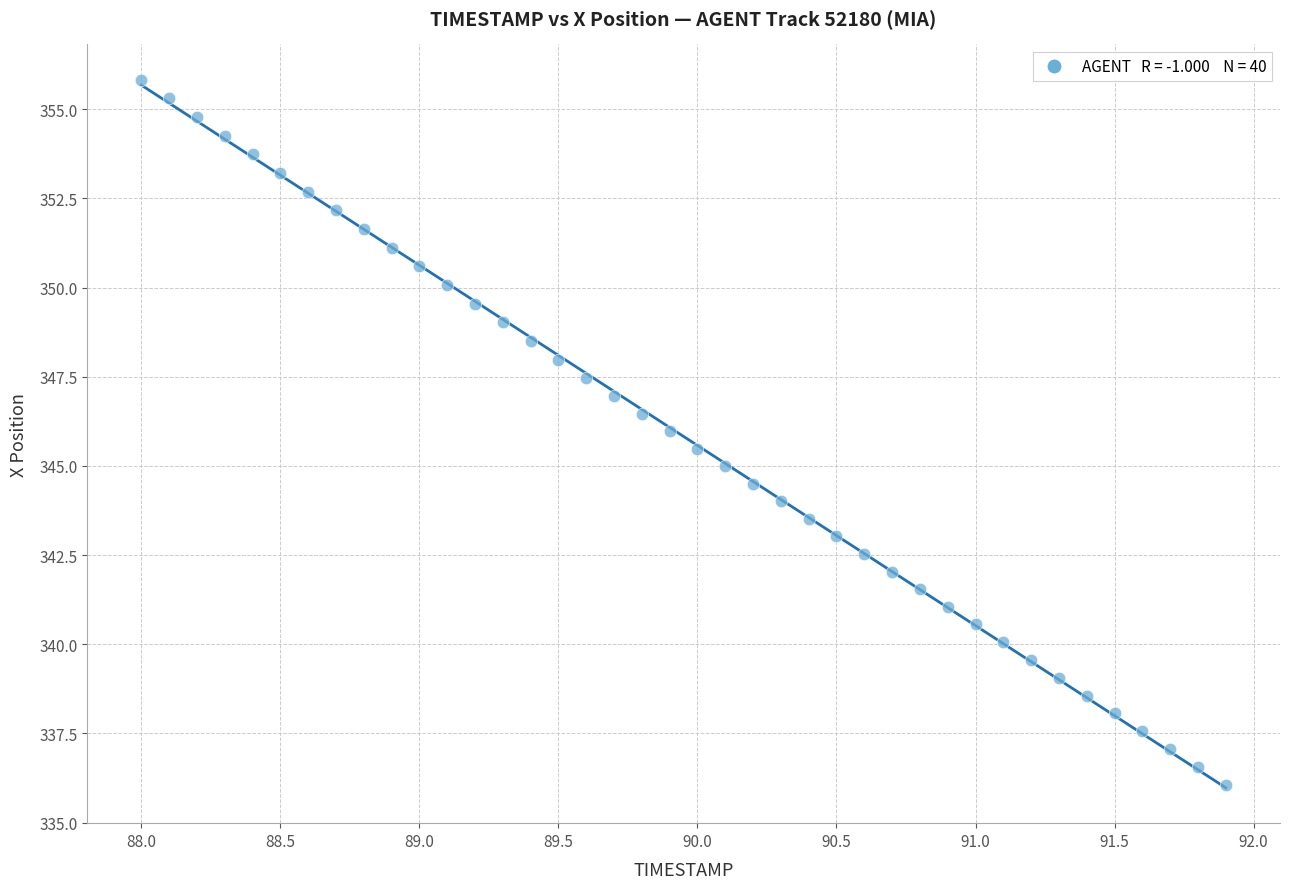

What is the range of X values (max minus min)?

3.9